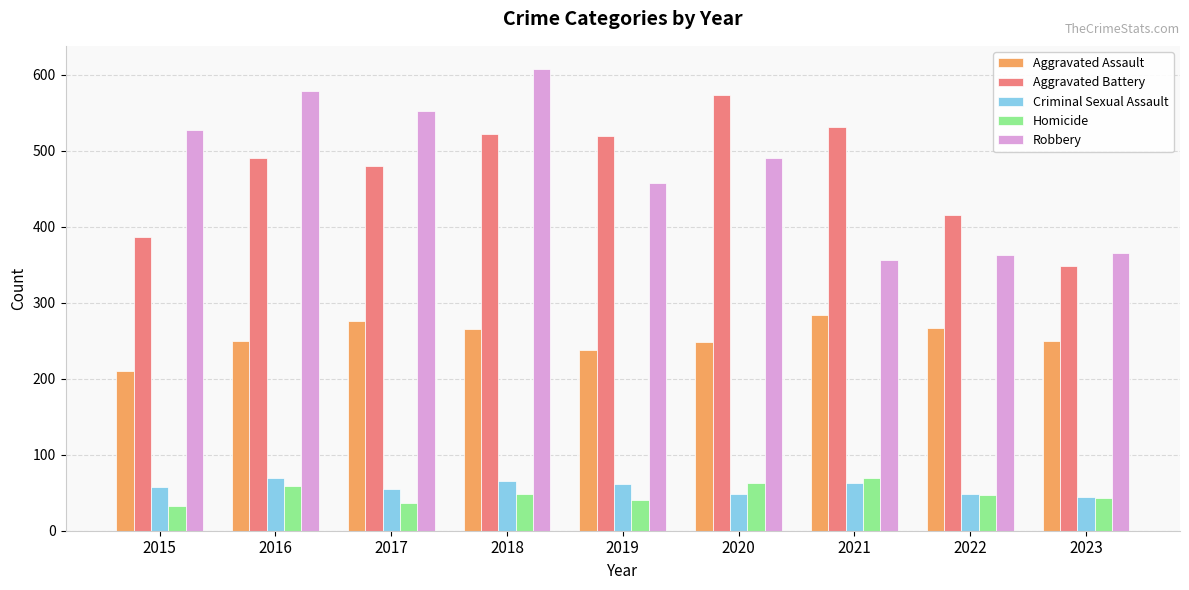

The value of Homicide at 2018 is 28. True or false?

False